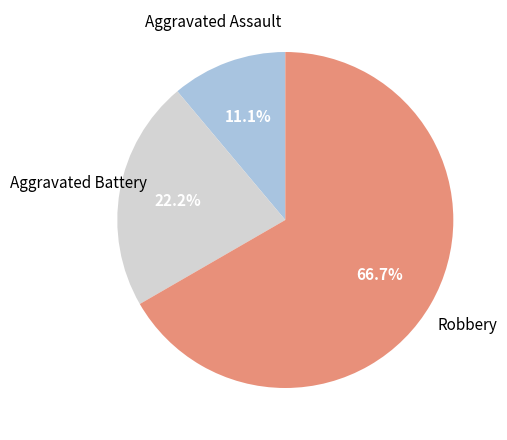

What is the majority slice?

Robbery